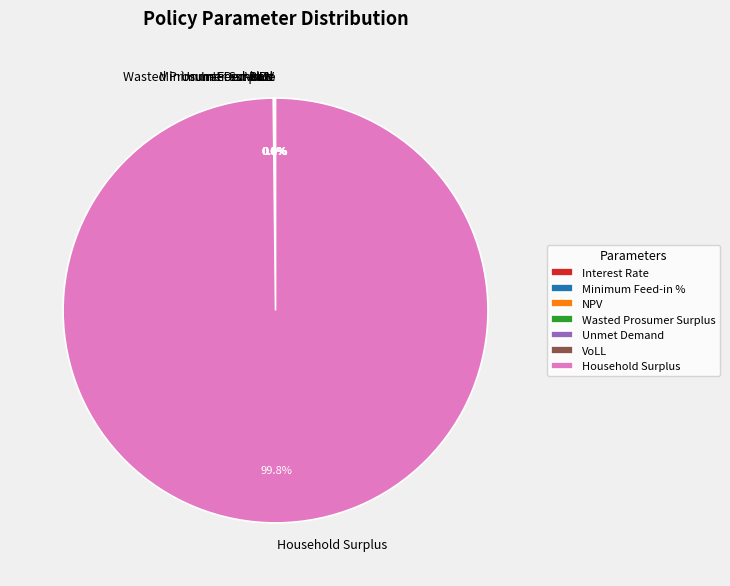

How much of the chart is everything except Interest Rate?

100.0%